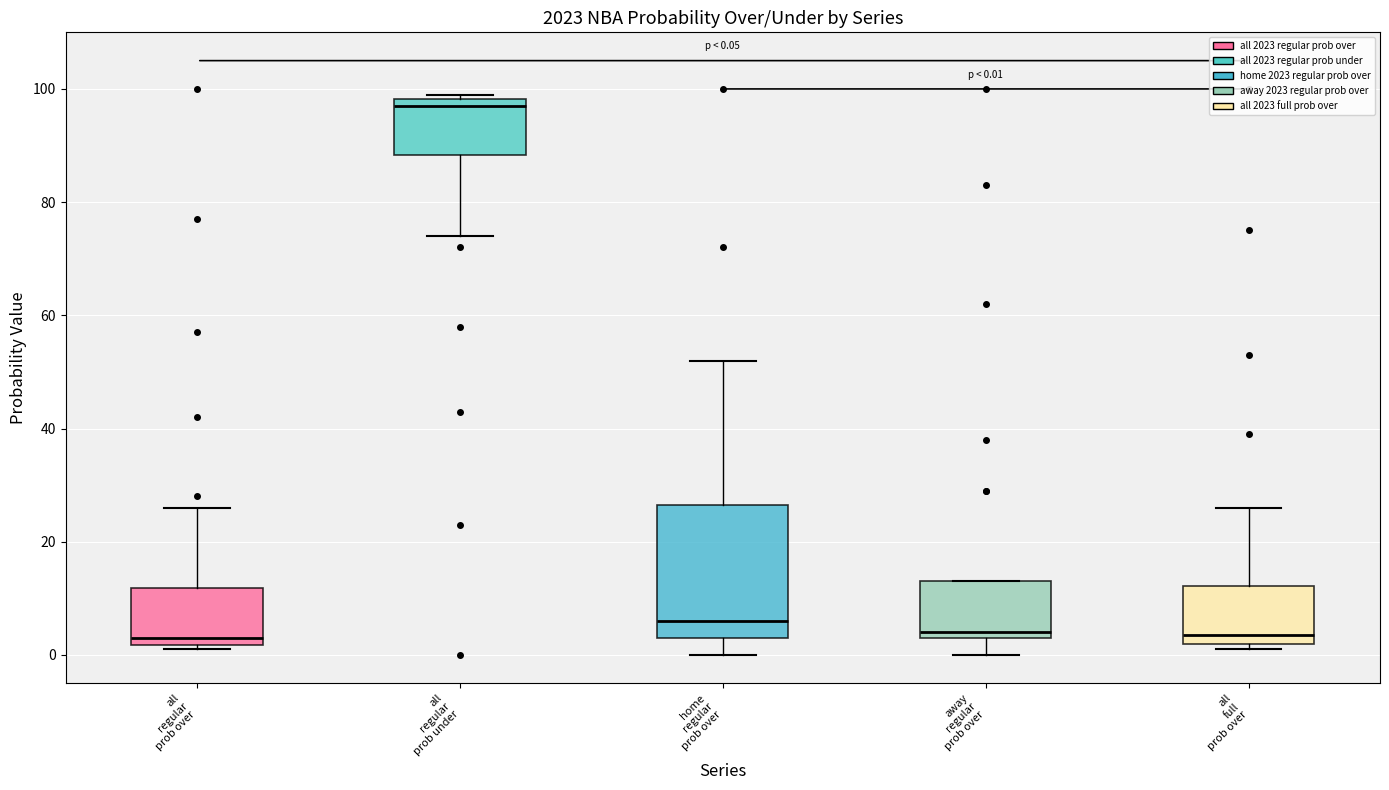

Comparing the boxes themselves (not the whiskers), which one is the tallest?

home regular prob over